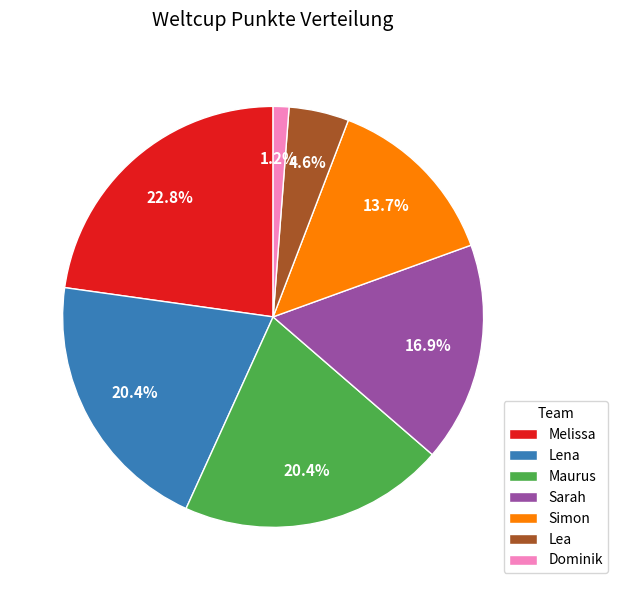

Does any single category account for the majority?

No